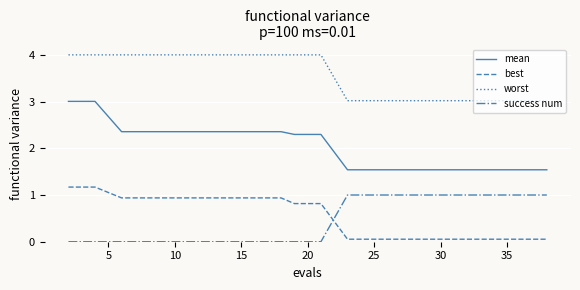

What is the greatest value displayed?

4.0